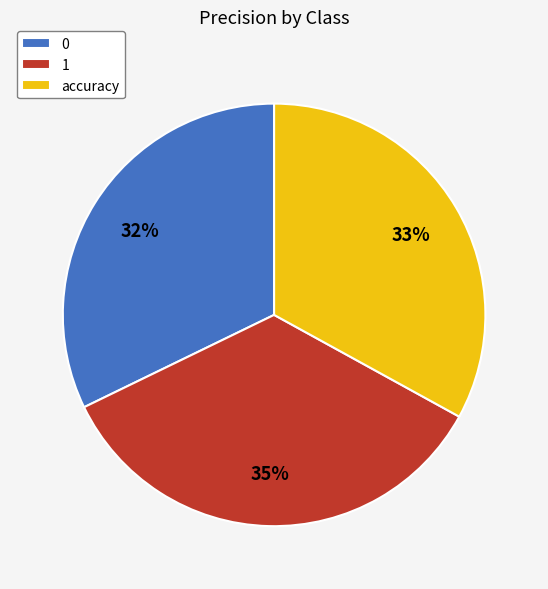

Is it true that accuracy is 45% of the pie?

False